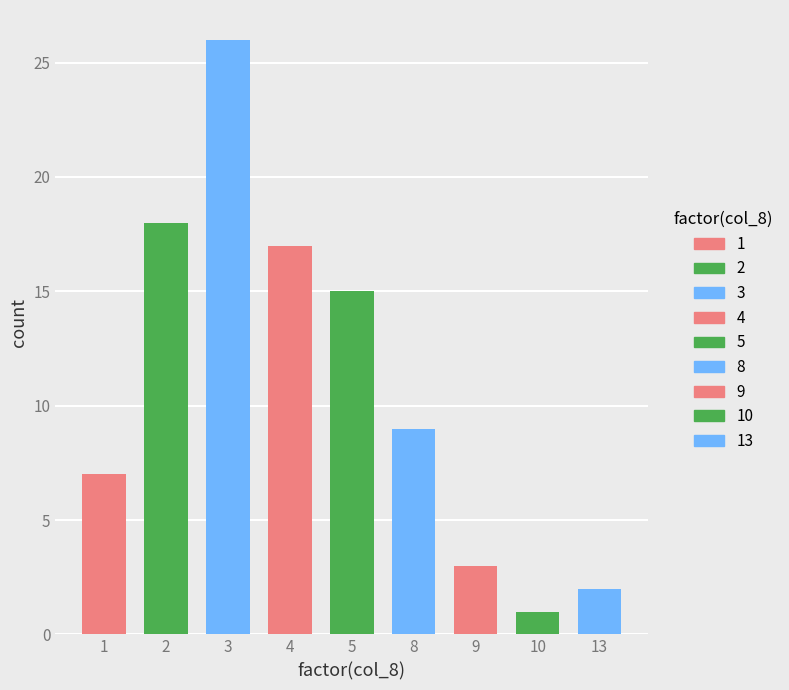

Is it true that the value at 9 is 5?

False